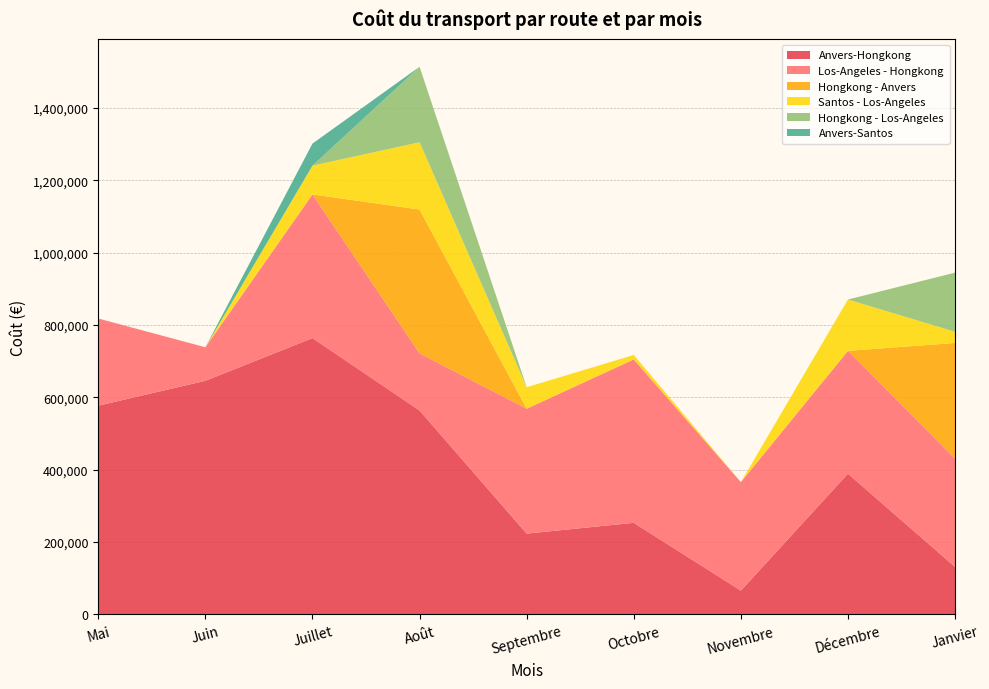

Reading right to left, extract all data points from this chart.

Anvers-Hongkong: 131430	389220	66000	253410	223500	563880	763830	645840	577110
Los-Angeles - Hongkong: 299292	339472	299908	451556	345268	157836	397152	92680	240940
Hongkong - Anvers: 319740	0	0	0	0	397380	0	0	0
Santos - Los-Angeles: 30752	141824	0	12256	59328	186016	79456	0	0
Hongkong - Los-Angeles: 163604	0	0	0	0	208572	0	0	0
Anvers-Santos: 0	0	0	0	0	0	60996	0	0